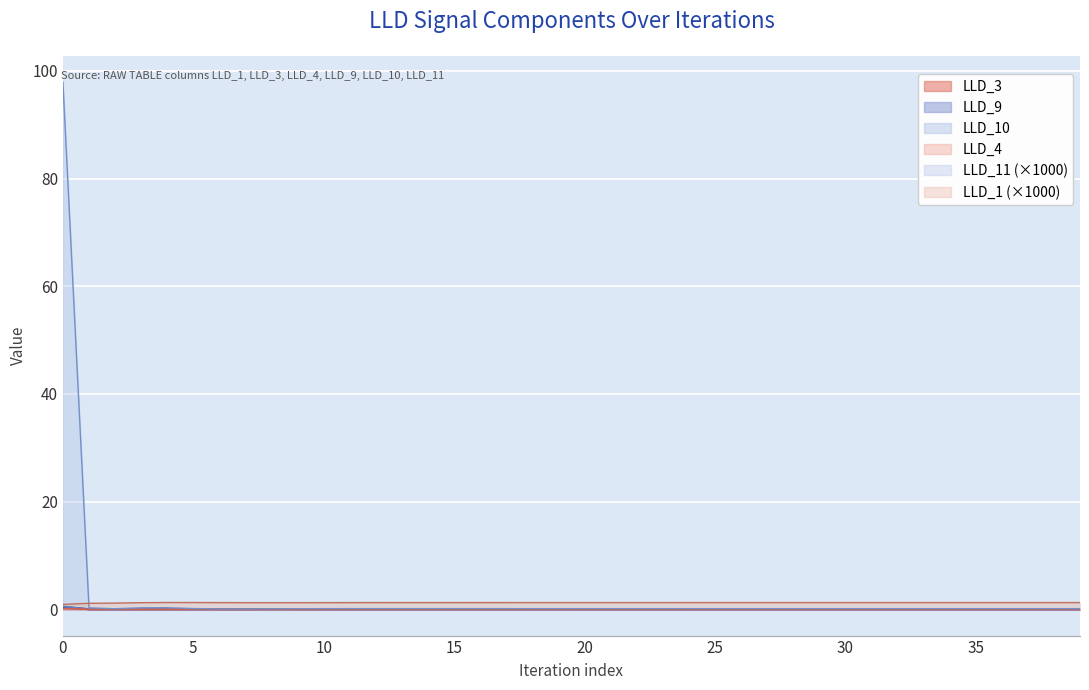

List the labels in order of LLD_4 value, smallest first.

1, 2, 3, 4, 5, 6, 7, 8, 9, 10, 11, 12, 13, 14, 15, 16, 17, 18, 19, 20, 21, 22, 23, 24, 25, 26, 27, 28, 29, 30, 31, 32, 33, 34, 35, 36, 37, 38, 39, 0